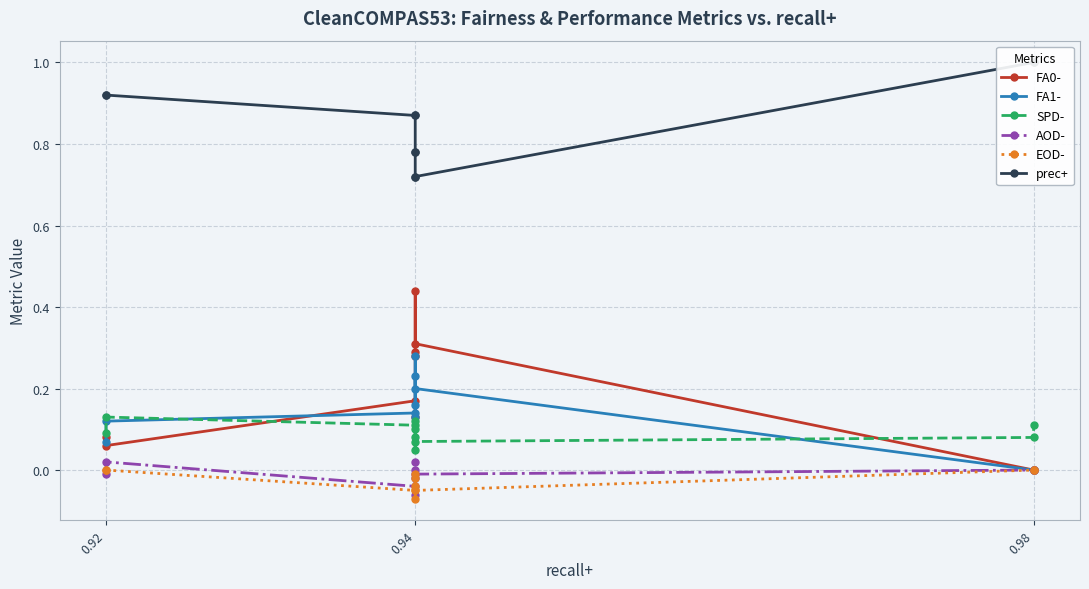

What is the value of the FA0- point at the 8th from the left?

0.3